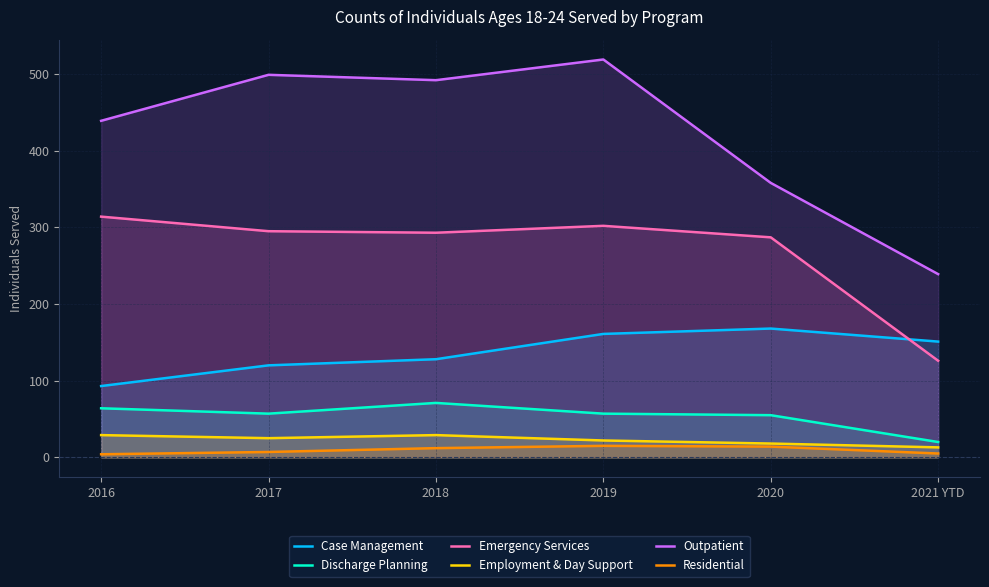

How many lines are shown in the chart?

6